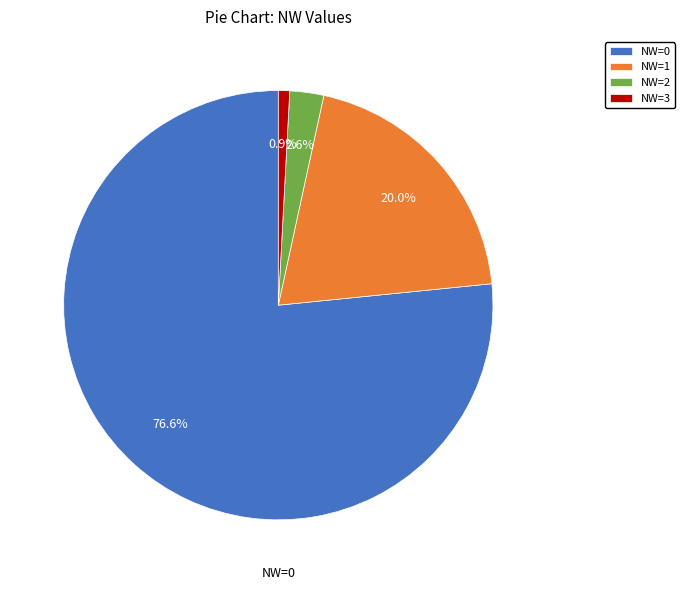

True or false: NW=0 accounts for 86% of the total.

False